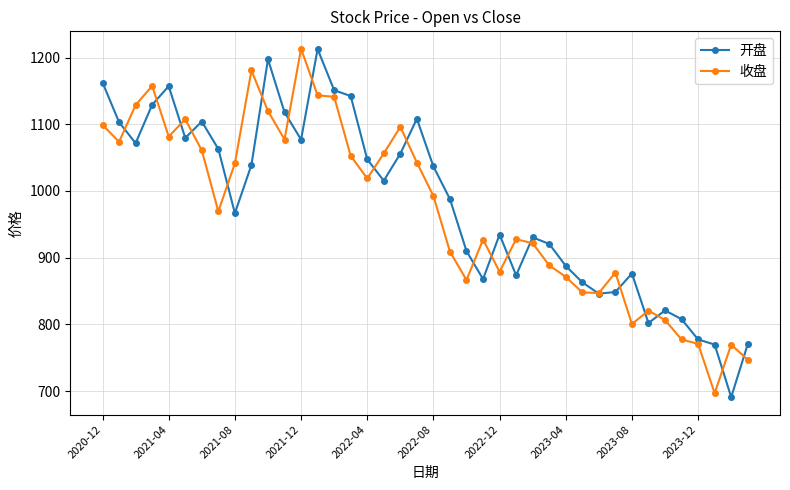

What is the highest value of the 收盘 series?

1213.3